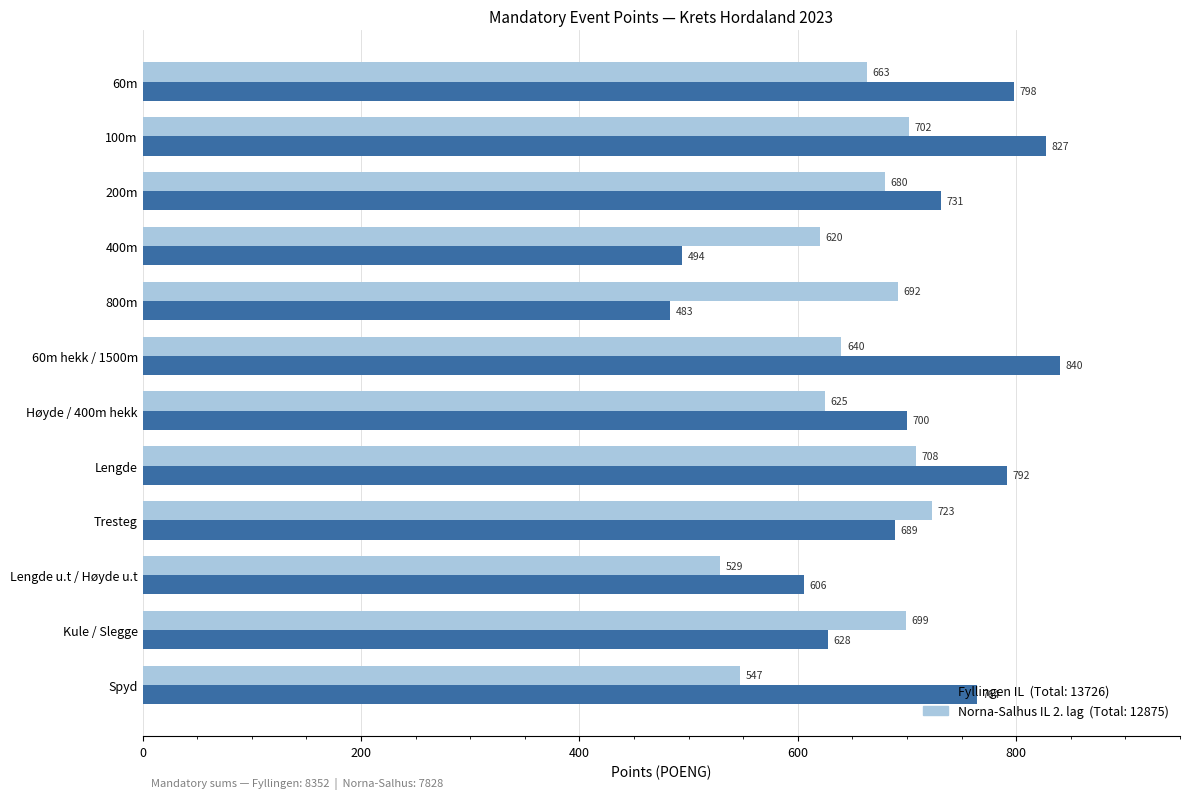

What is the total value across all series at Høyde / 400m hekk?

1325